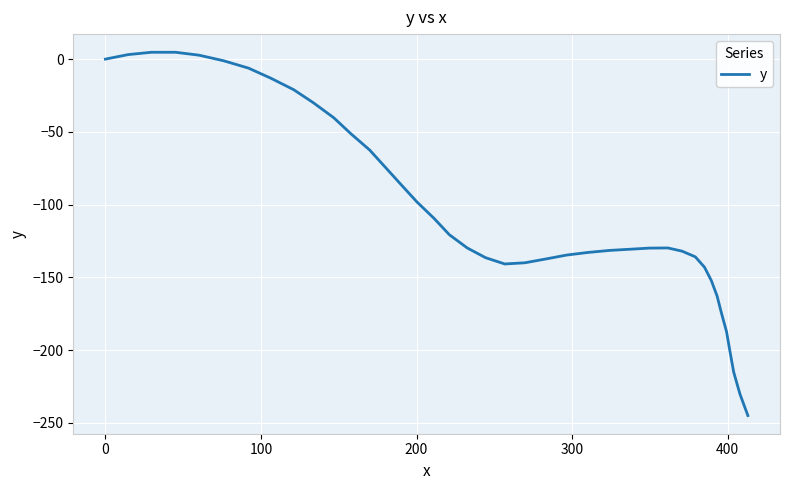

What is the smallest value displayed?

-245.0